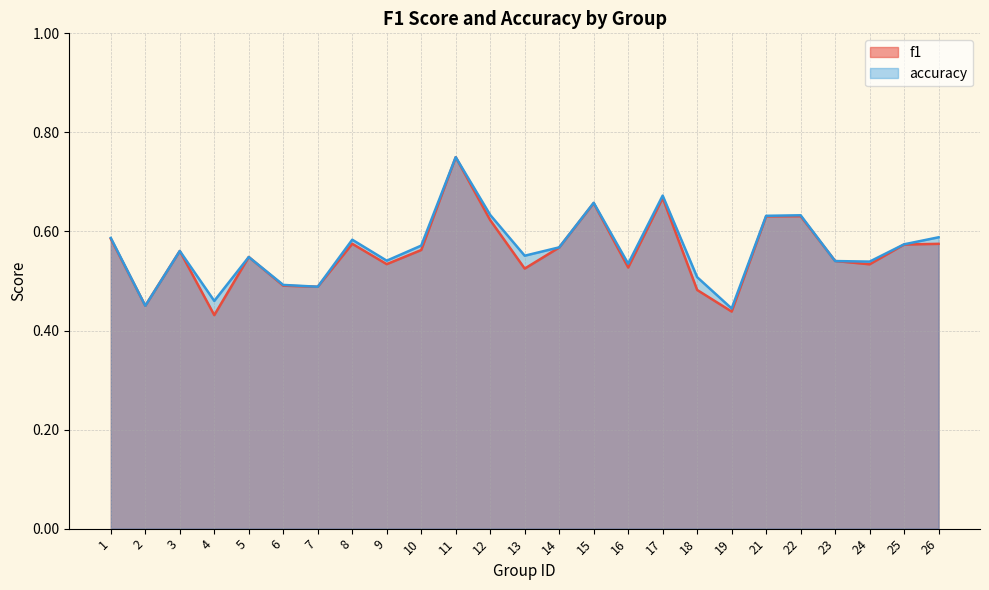

Is the value of f1 at 14 greater than the value of accuracy at 9?

Yes